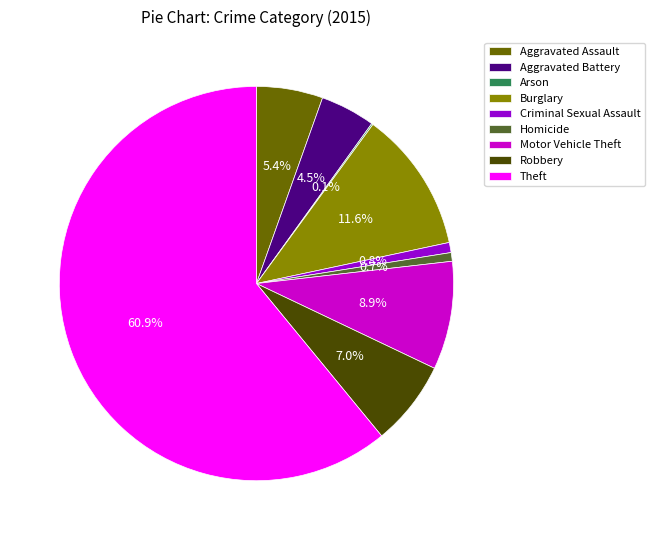

To the nearest percent, what portion does Motor Vehicle Theft represent?

9%